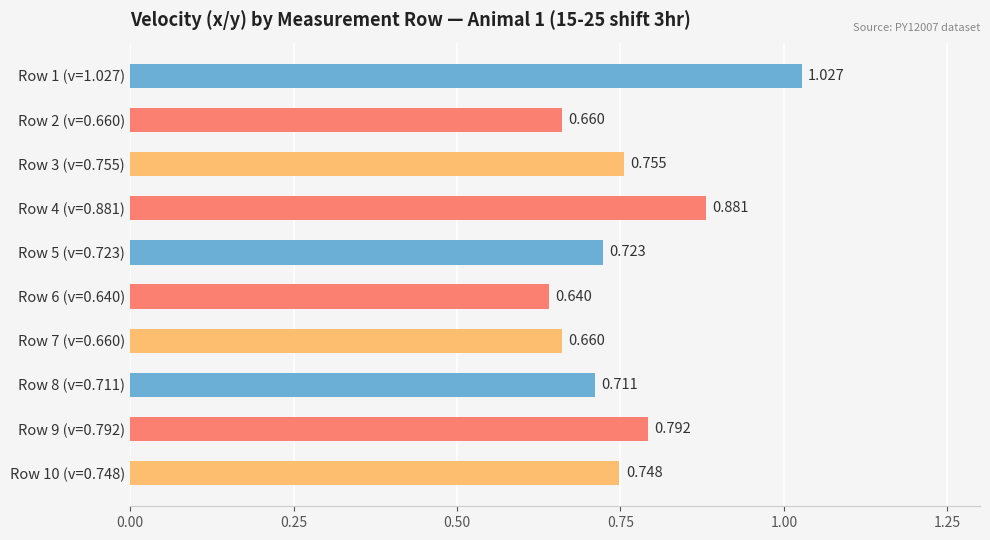

Are the bars grouped side by side (vs. stacked)?

No